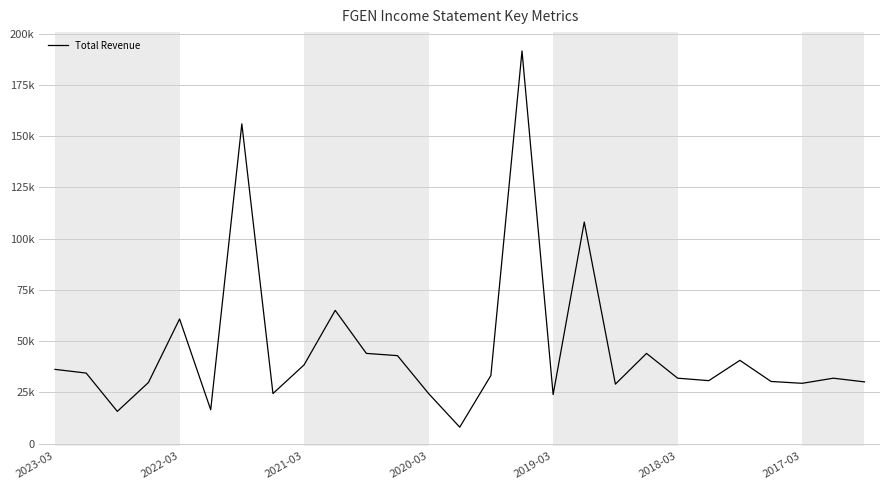

Does the chart display data point markers on the line(s)?

No